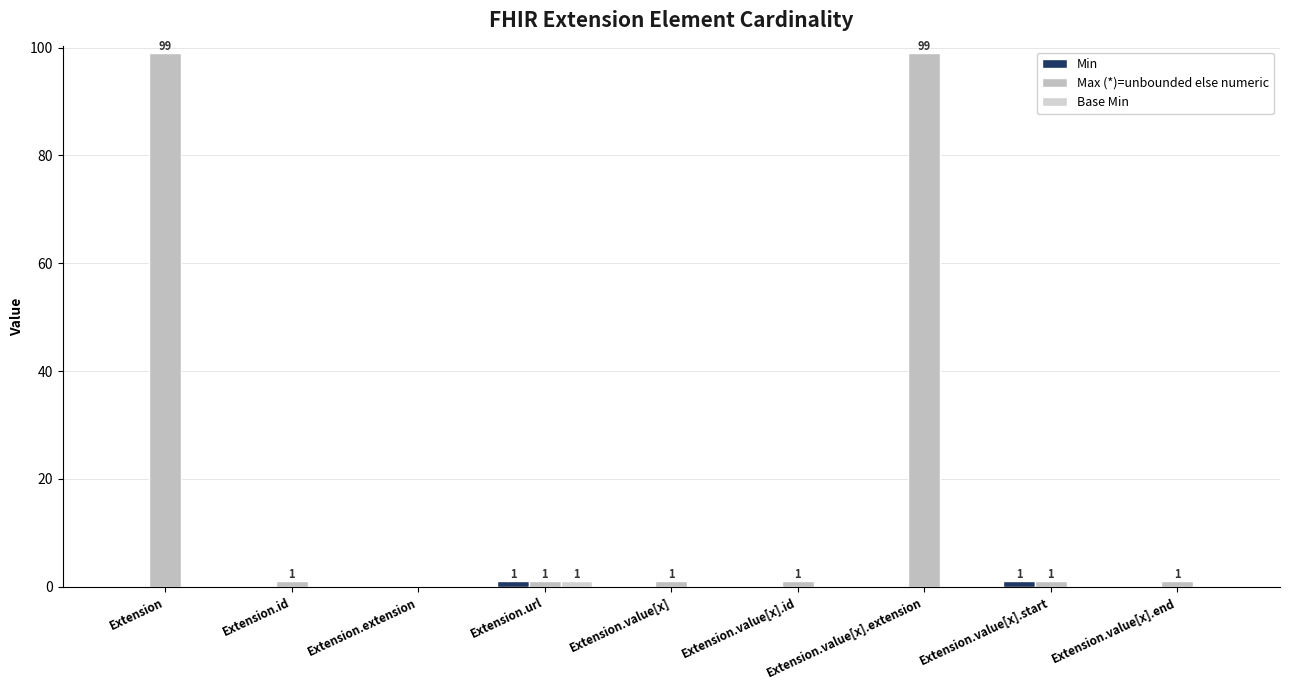

Which series has the largest range (max minus min)?

Max (*)=unbounded else numeric